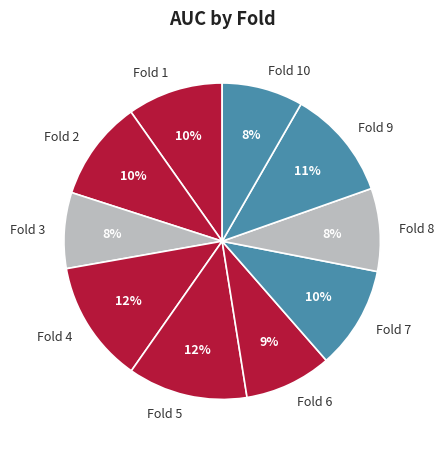

Is the sum of Fold 2 and Fold 1 greater than half?

No